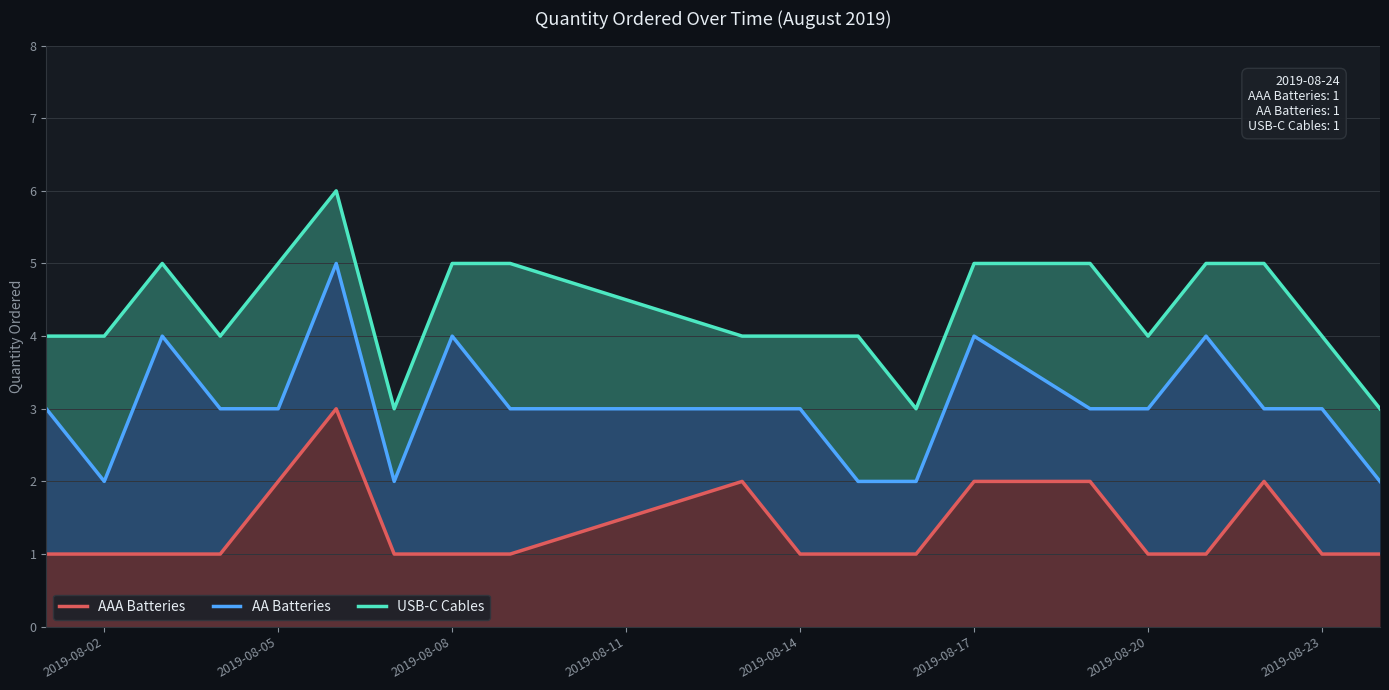

How many distinct data groups are displayed?

3